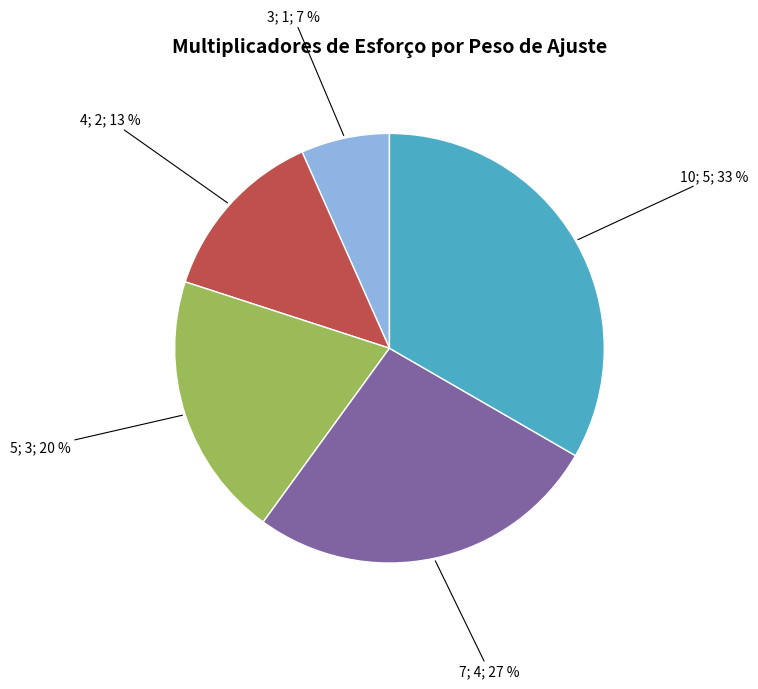

Is there any slice that represents more than half of the pie?

No